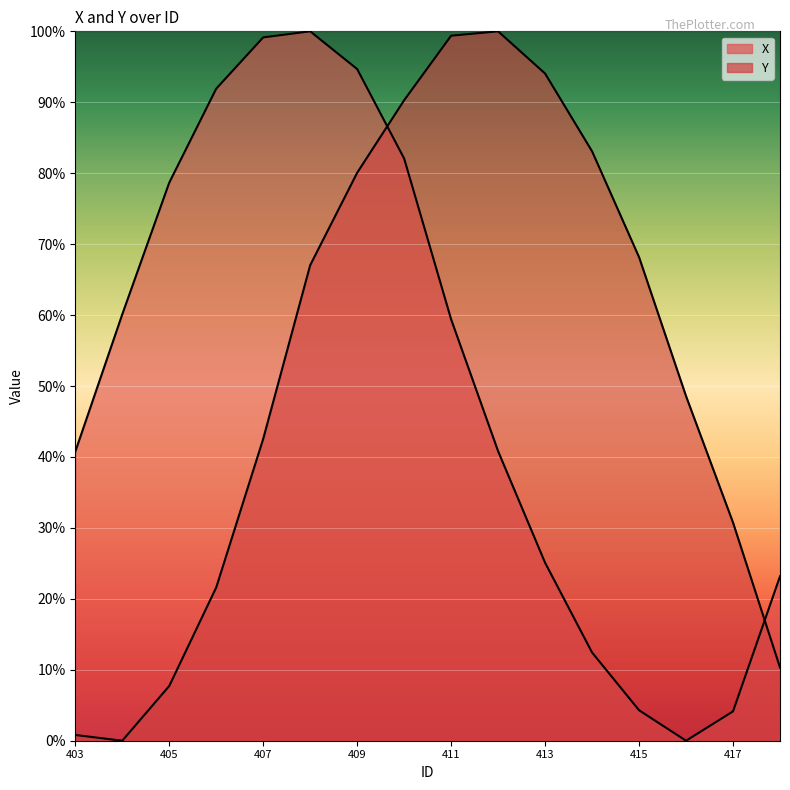

What is the value of the X point at the 7th from the left?

0.9